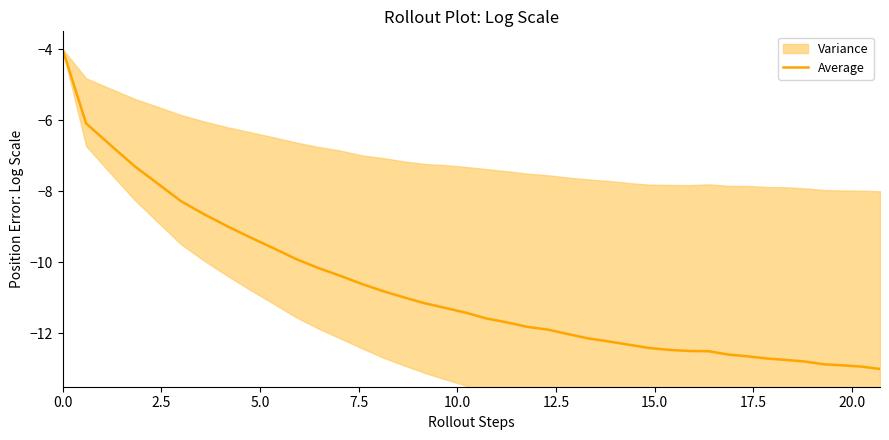

What is the maximum value for Average?

-4.0